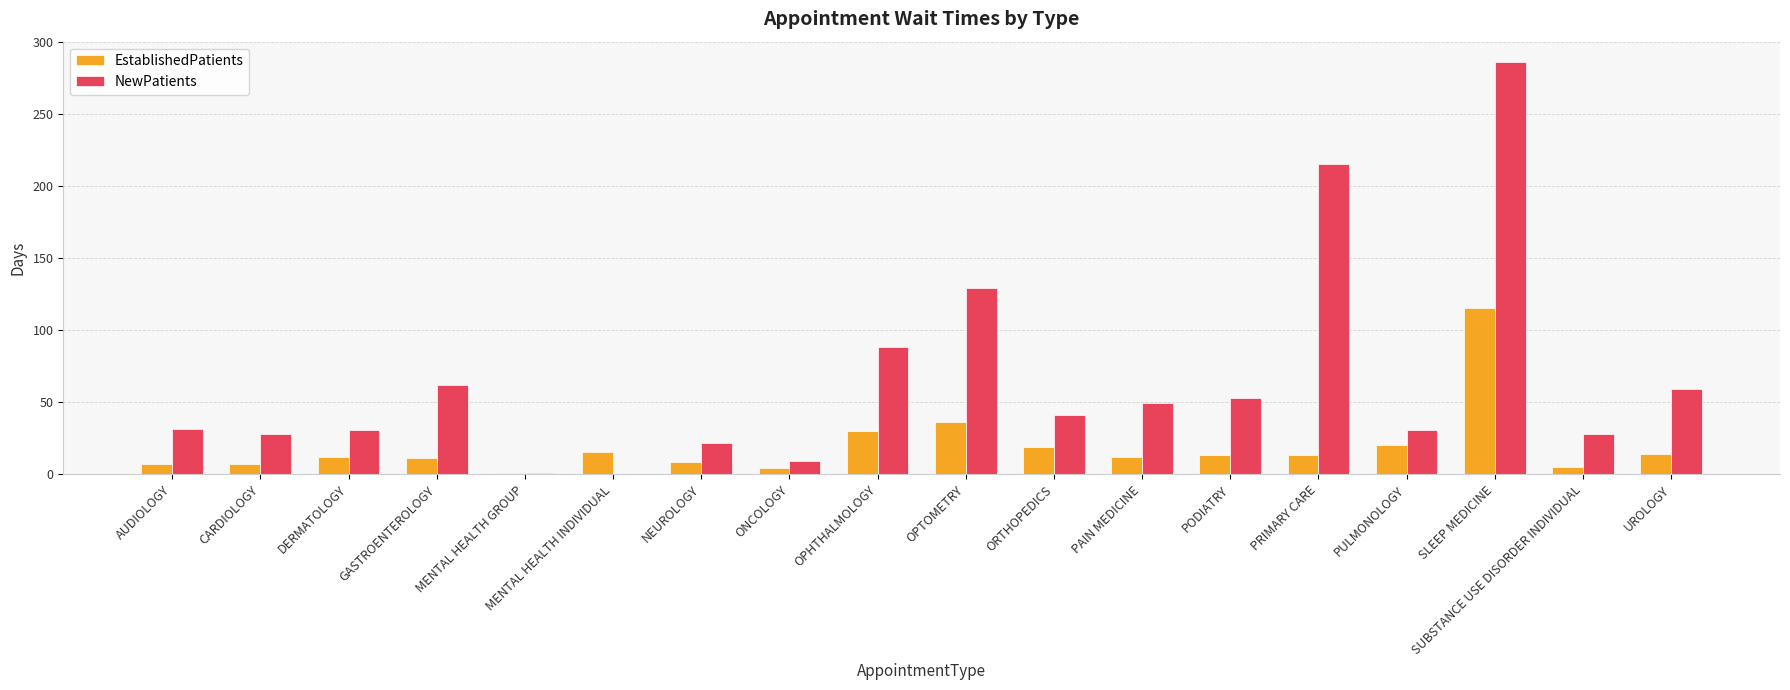

Which category has the highest value across all series?

SLEEP MEDICINE